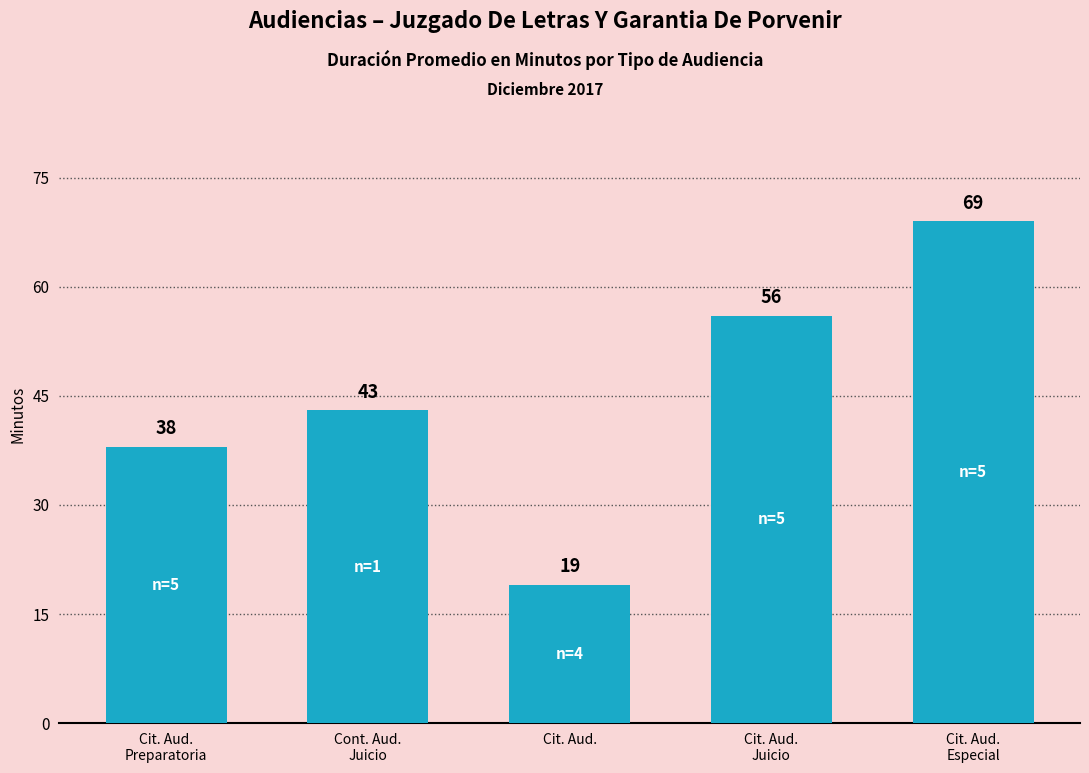

How many values are between 38 and 56?

3